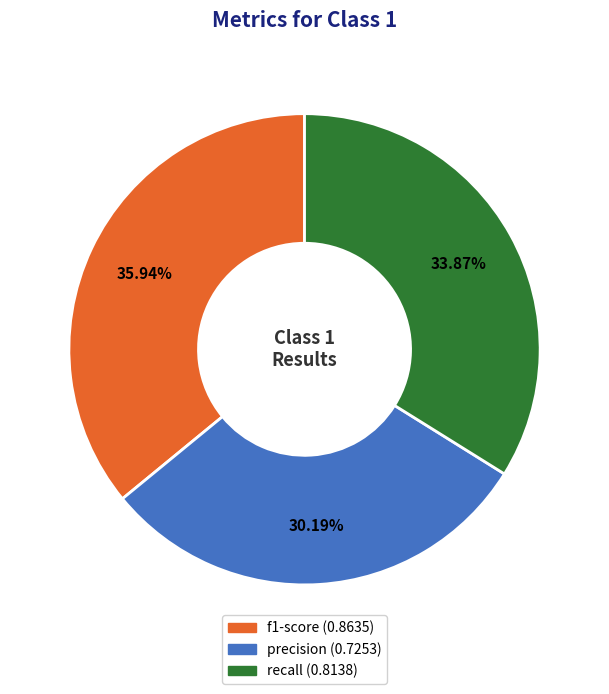

Is there a majority slice in this chart?

No